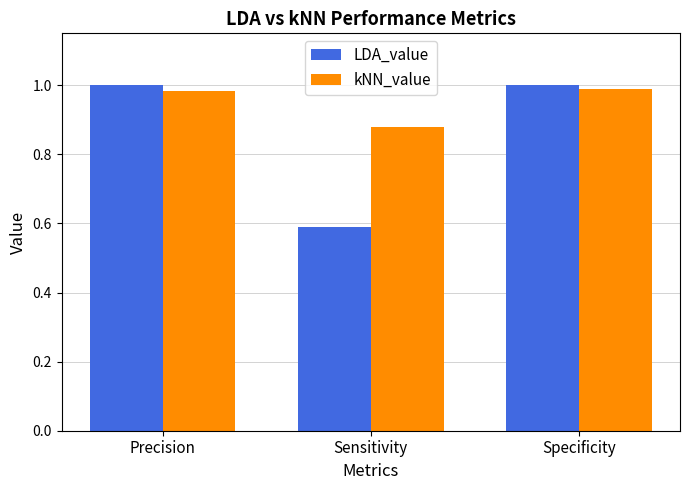

What is the label of the 3rd bar from the left?

Specificity